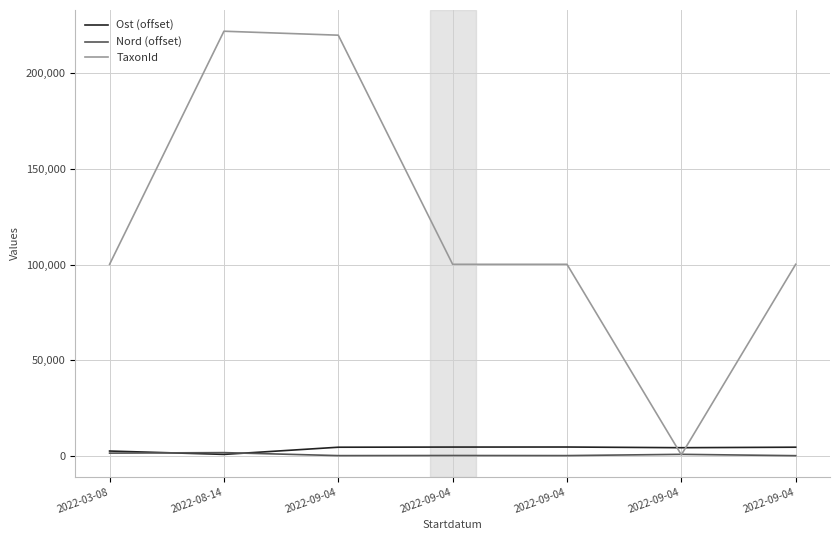

Does the chart display data point markers on the line(s)?

No